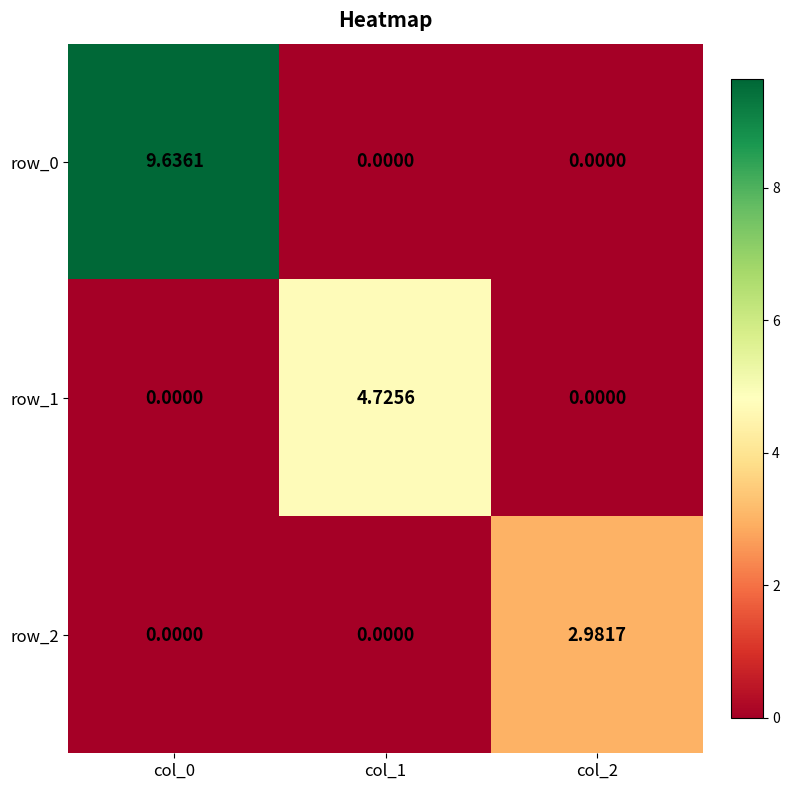

The value of row_1 at col_2 is 0.0. True or false?

True